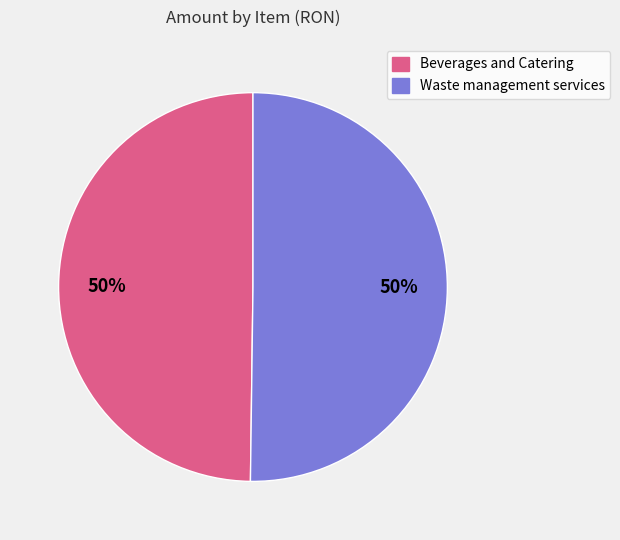

Combined, do Waste management services and Beverages and Catering account for over 50%?

Yes